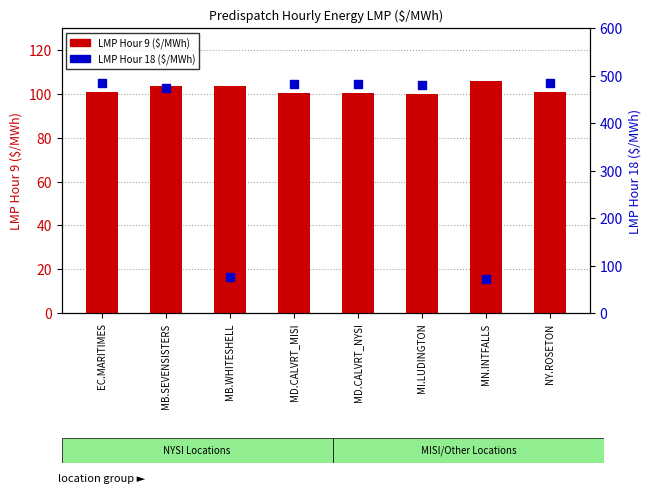

Which series has the largest total across all categories?

LMP Hour 18 ($/MWh)